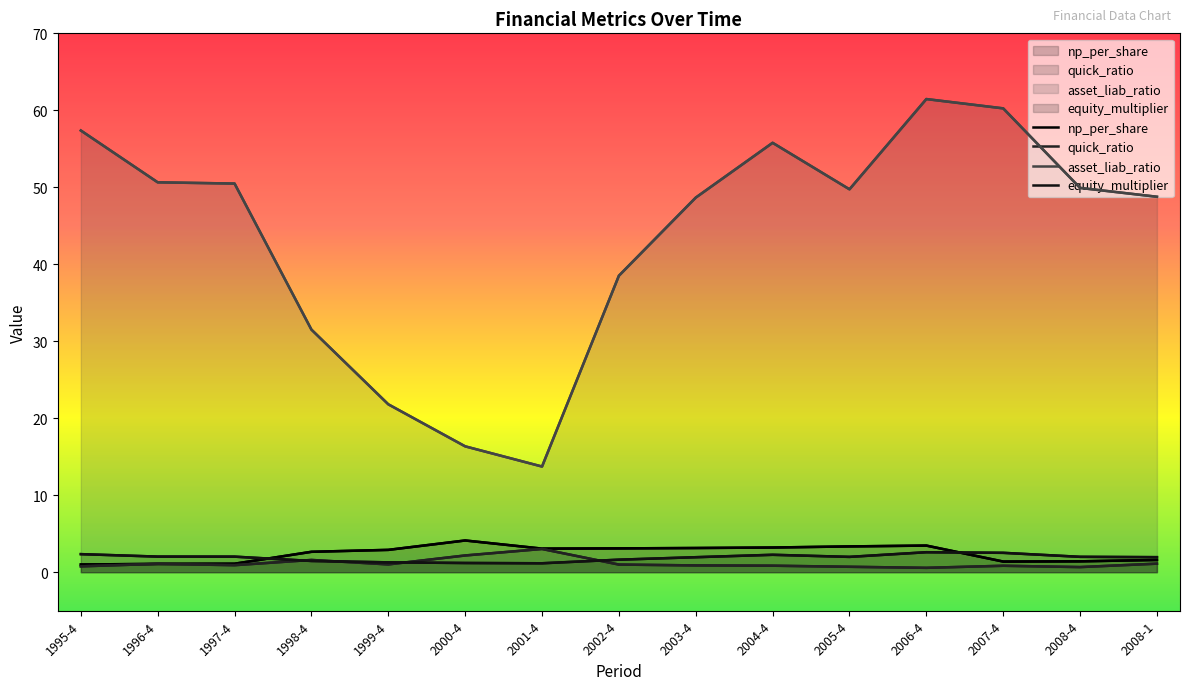

What are all the series names shown in the legend?

np_per_share, quick_ratio, asset_liab_ratio, equity_multiplier